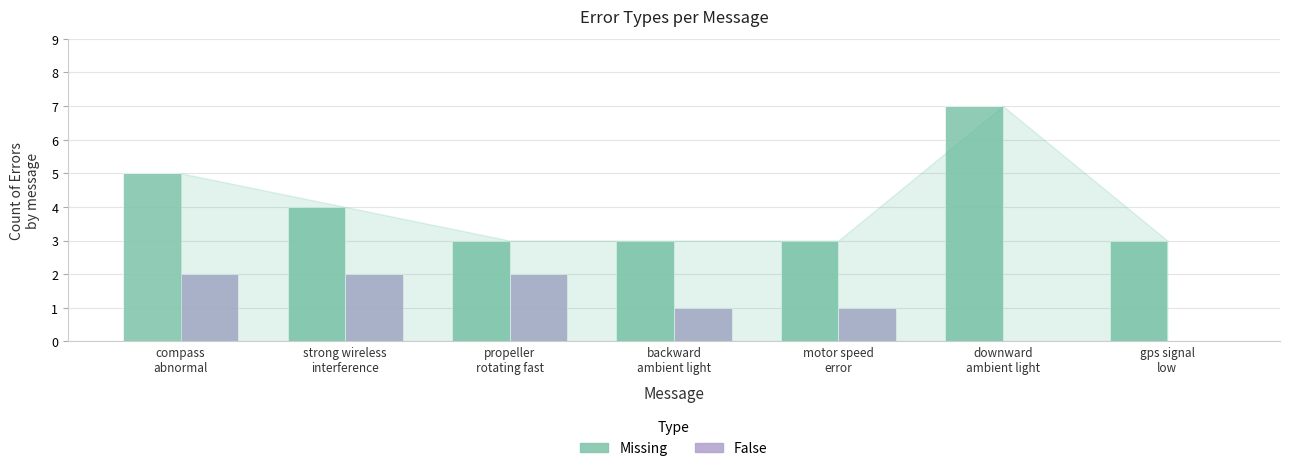

Which series has the largest total across all categories?

Missing